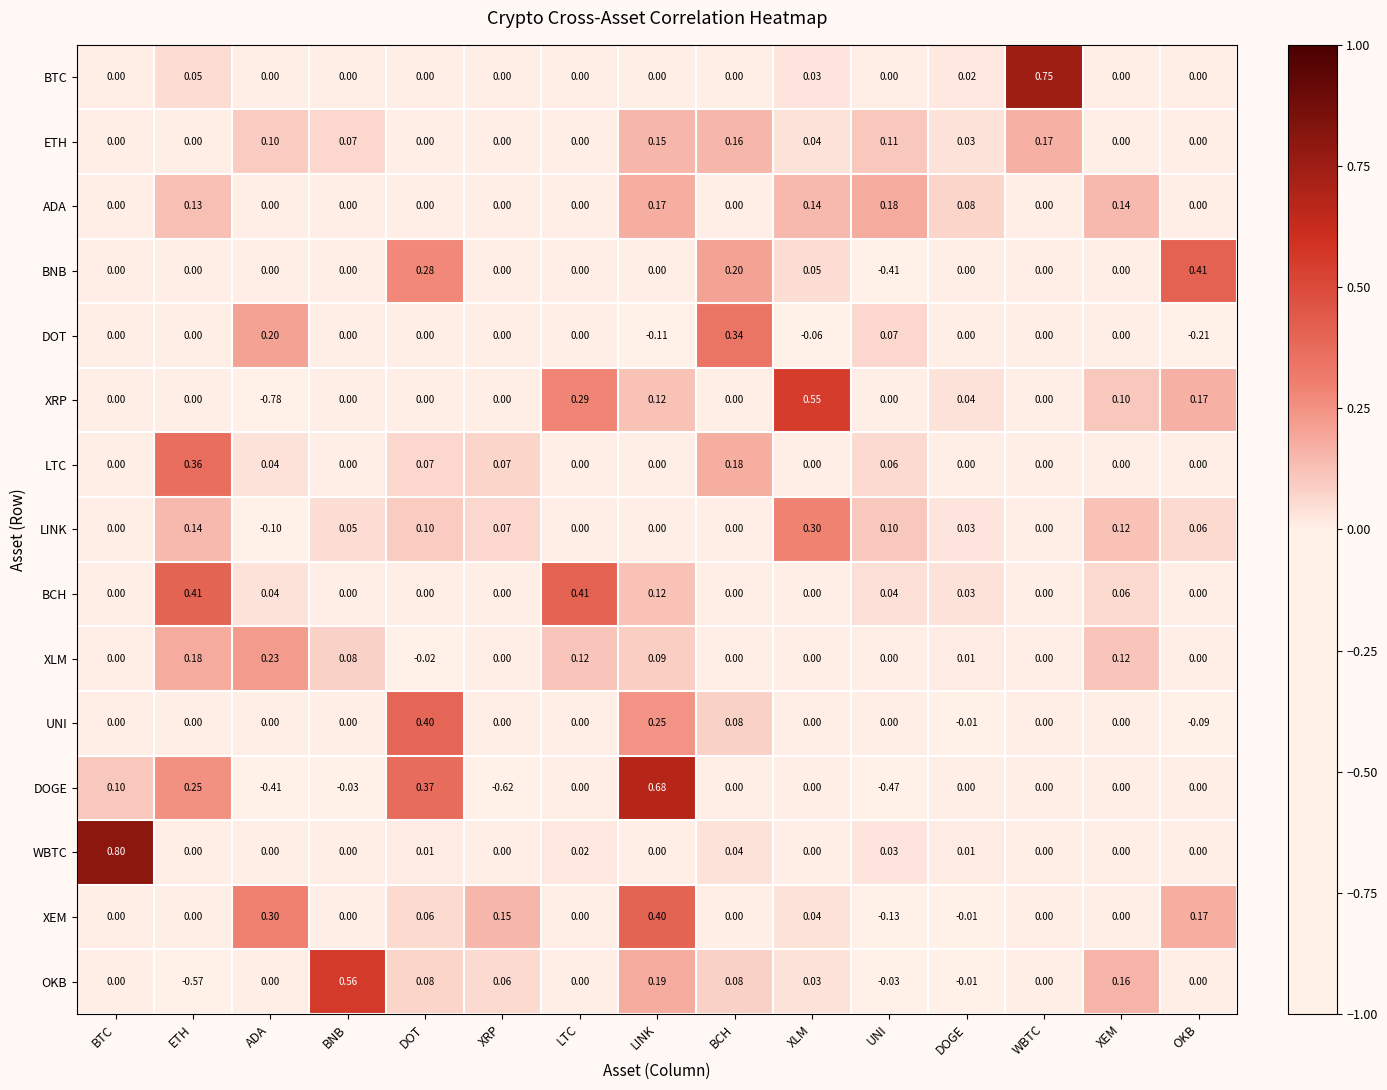

Which series has the largest range (max minus min)?

XRP